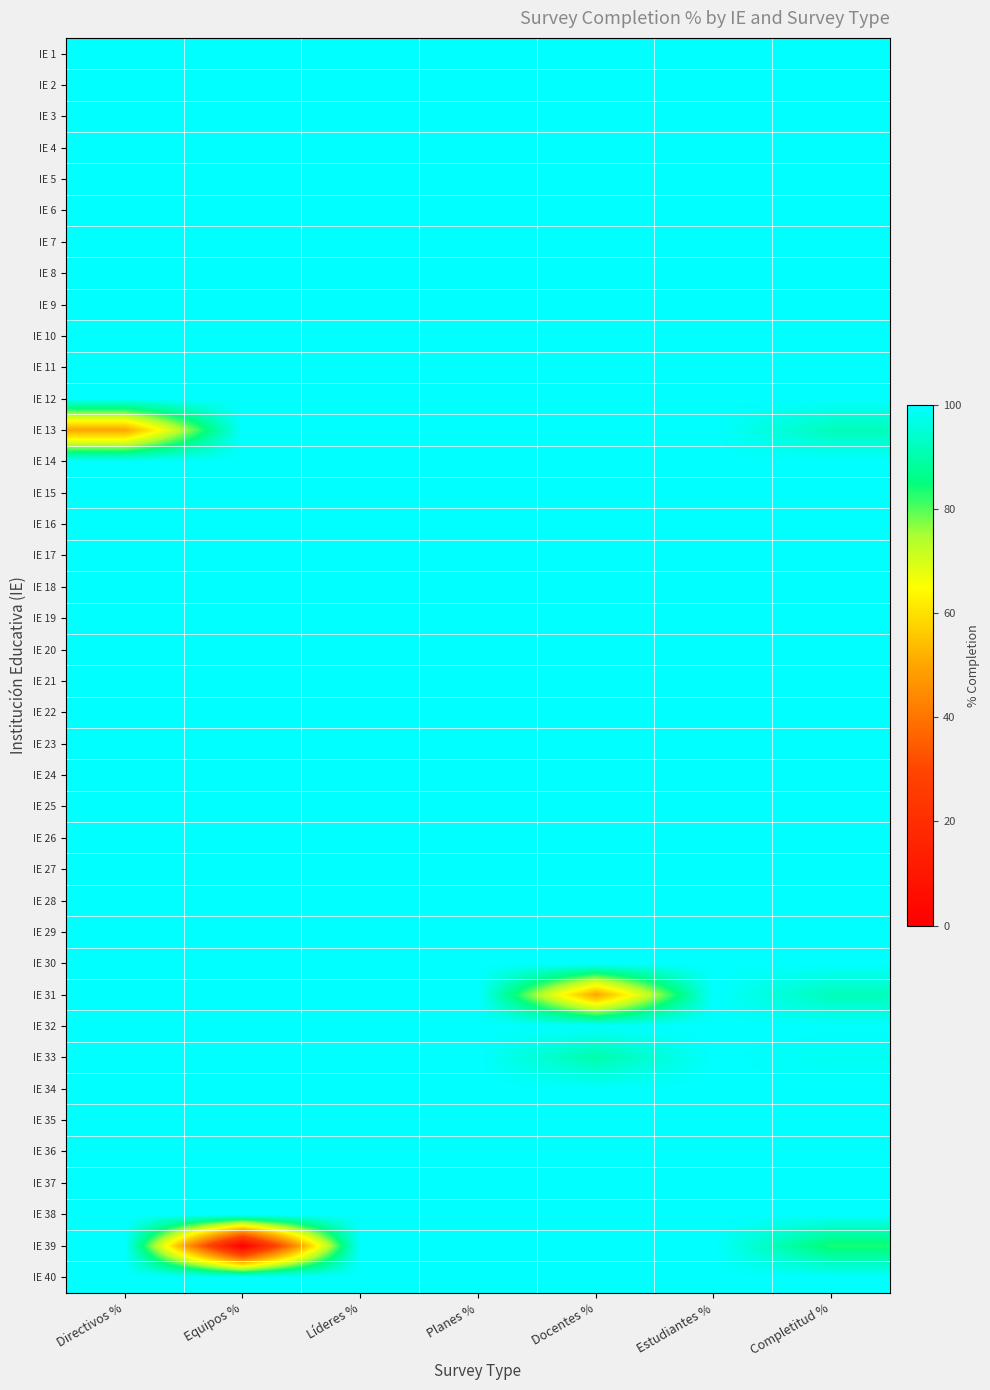

At how many categories does at least one series exceed 51?

7